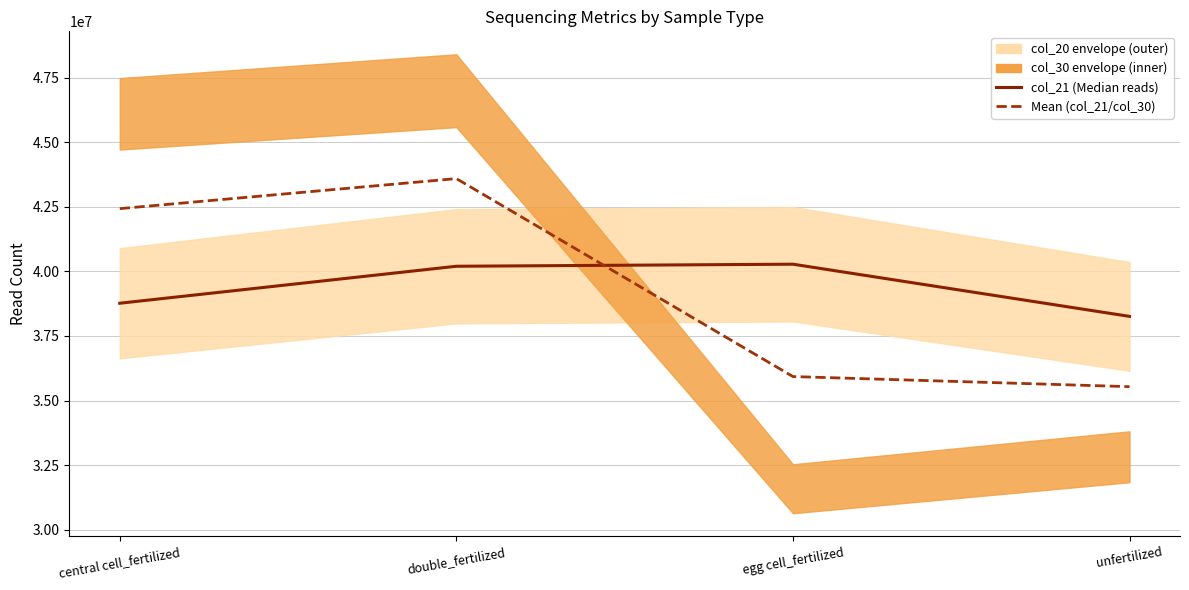

What position from the right is double_fertilized?

3